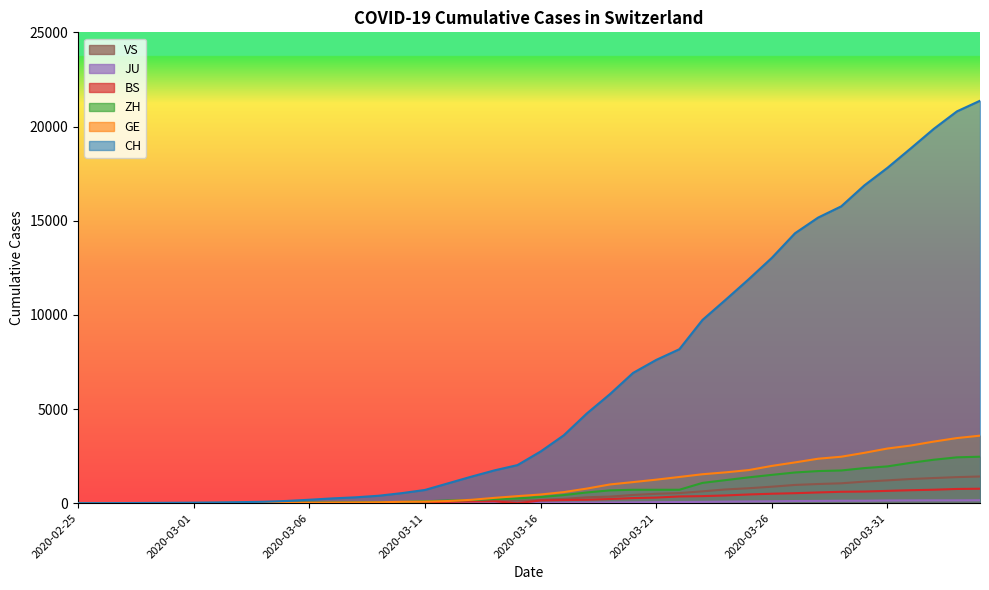

Count the number of categories in the chart.

40